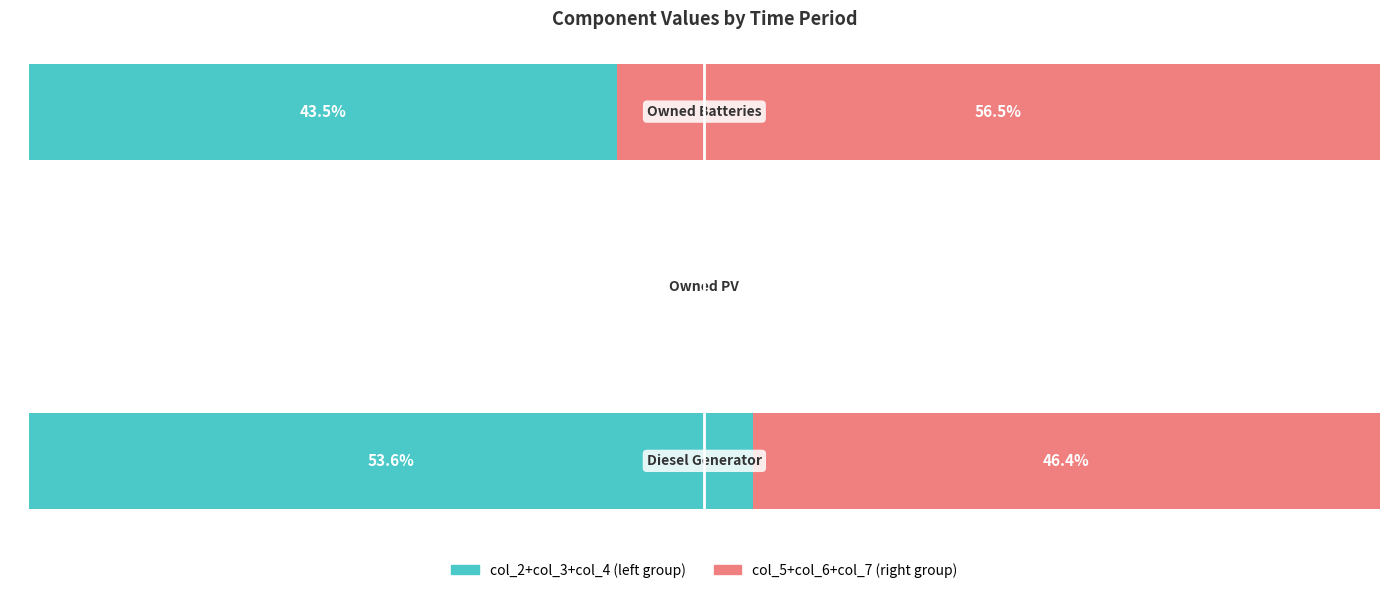

What are all the series names shown in the legend?

col_2+col_3+col_4 (left group), col_5+col_6+col_7 (right group)